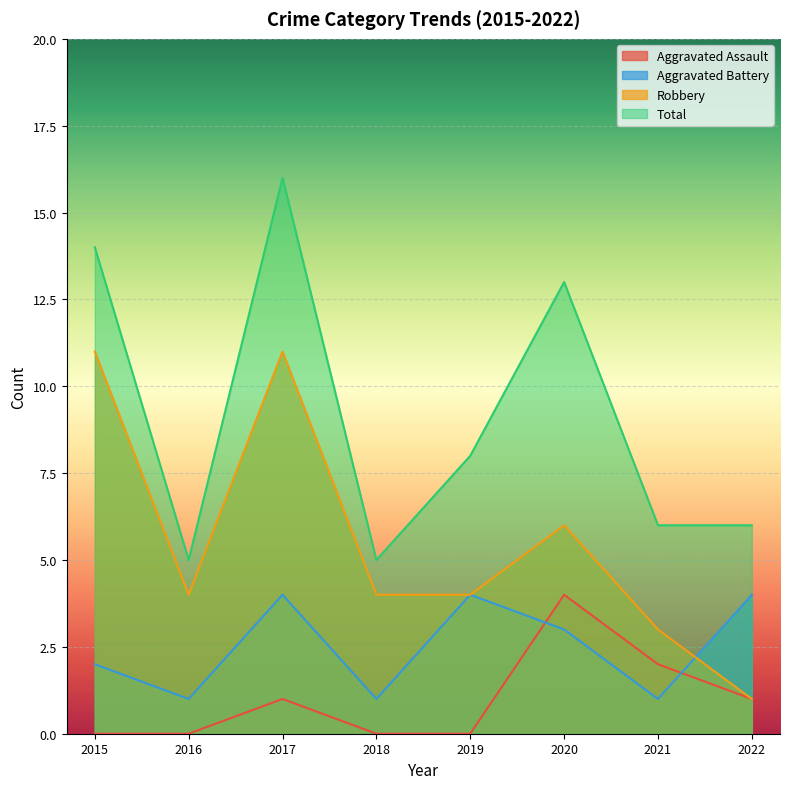

How many Aggravated Battery values are between 1 and 4?

8